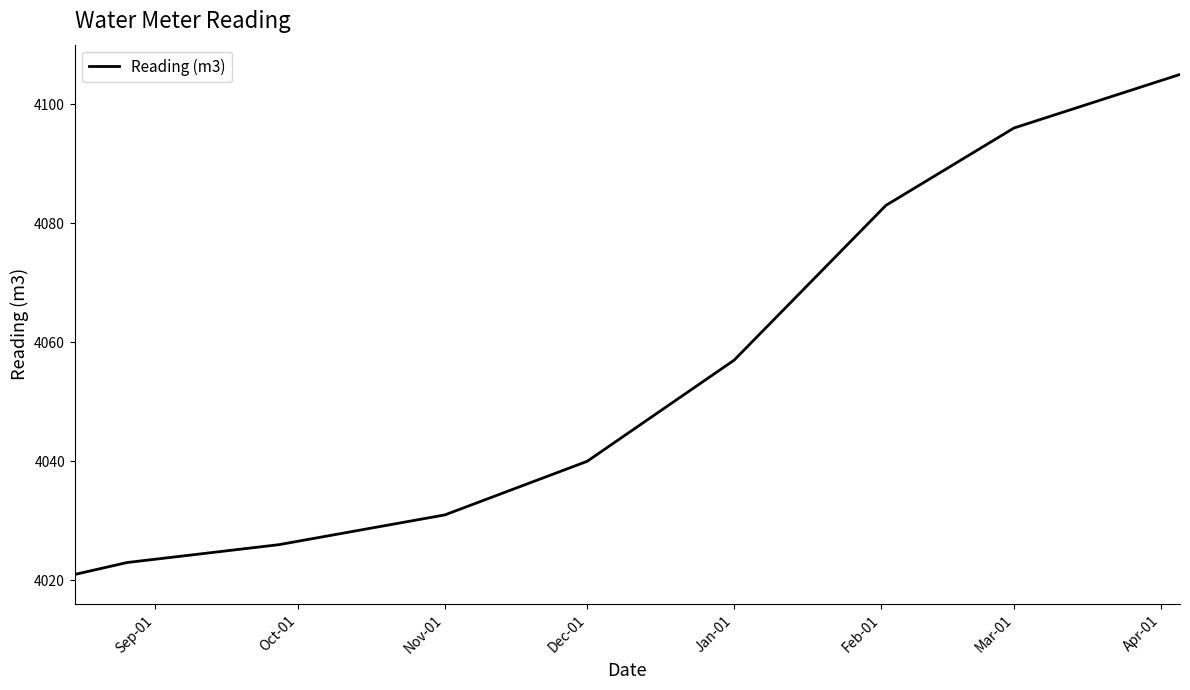

How many lines are shown in the chart?

1